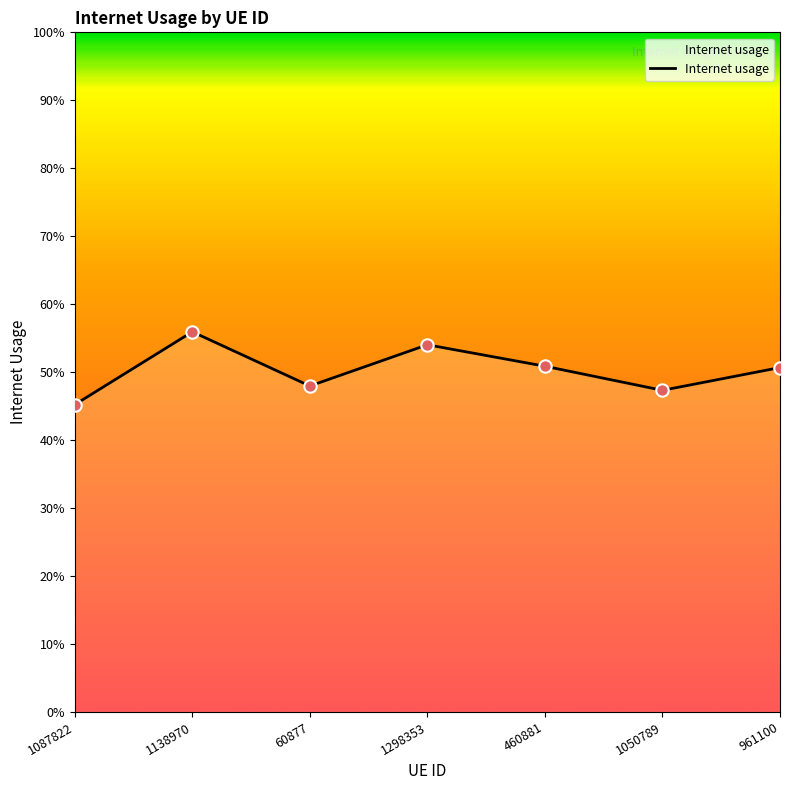

What is the change in value from 1298353 to 1050789?

-0.1